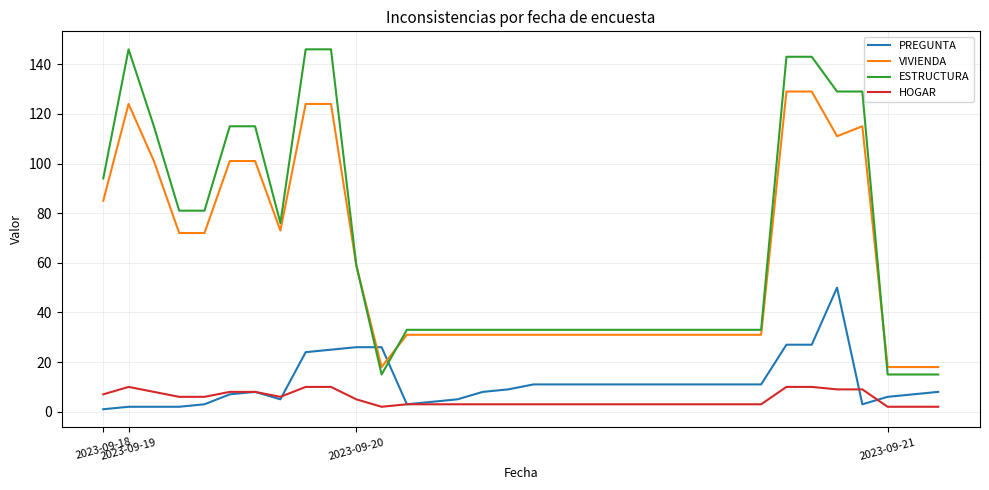

Rank the series by their maximum value, from lowest to highest.

HOGAR, PREGUNTA, VIVIENDA, ESTRUCTURA